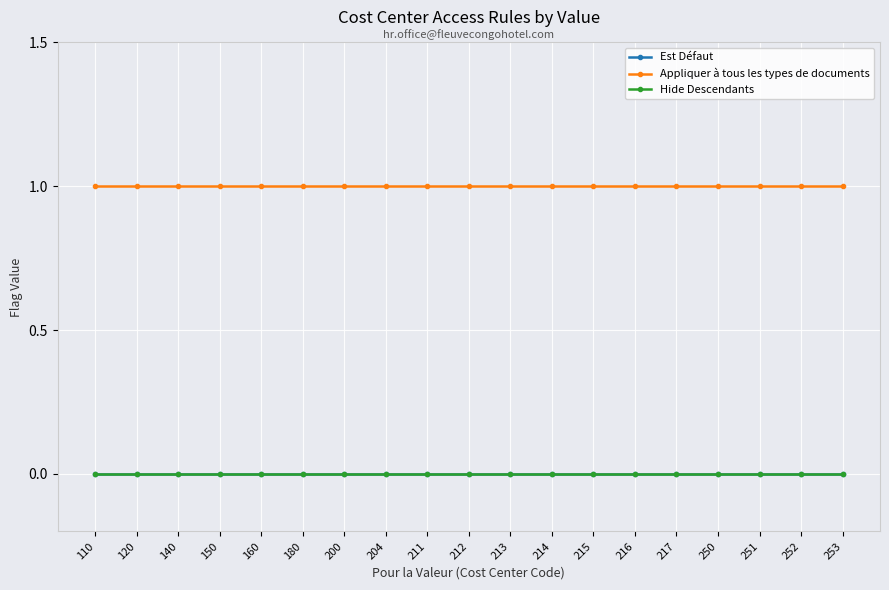

What is the difference between the highest and lowest values at 253?

1